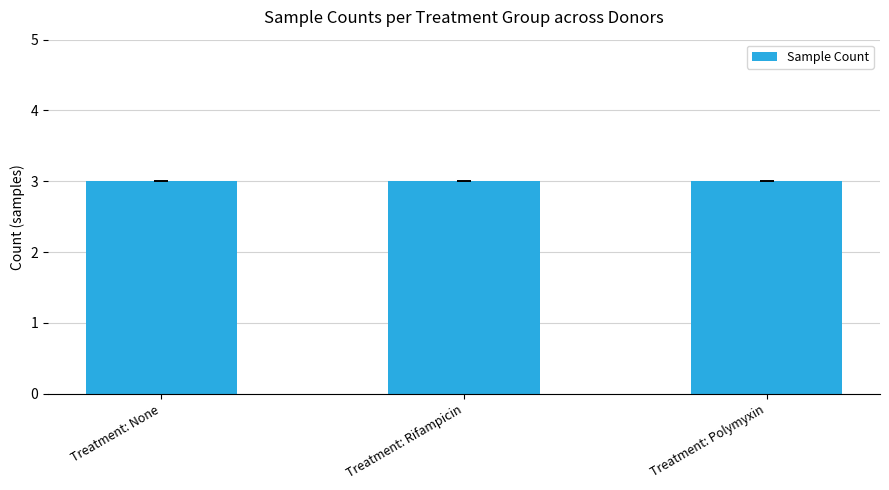

What is the sum of the Polymyxin values at Donor 2 and Donor 1?

6